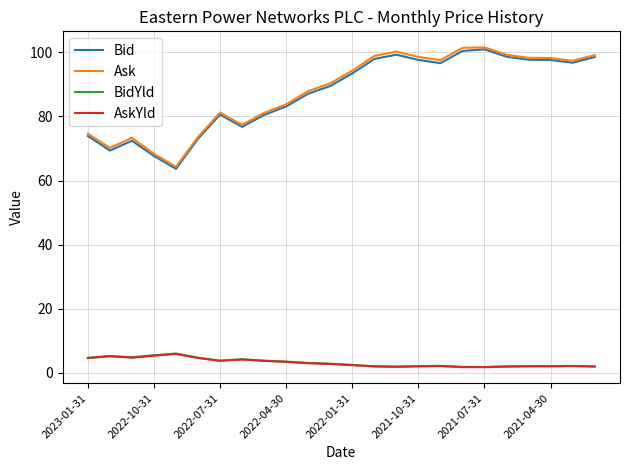

True or false: AskYld and Ask intersect in this chart.

False